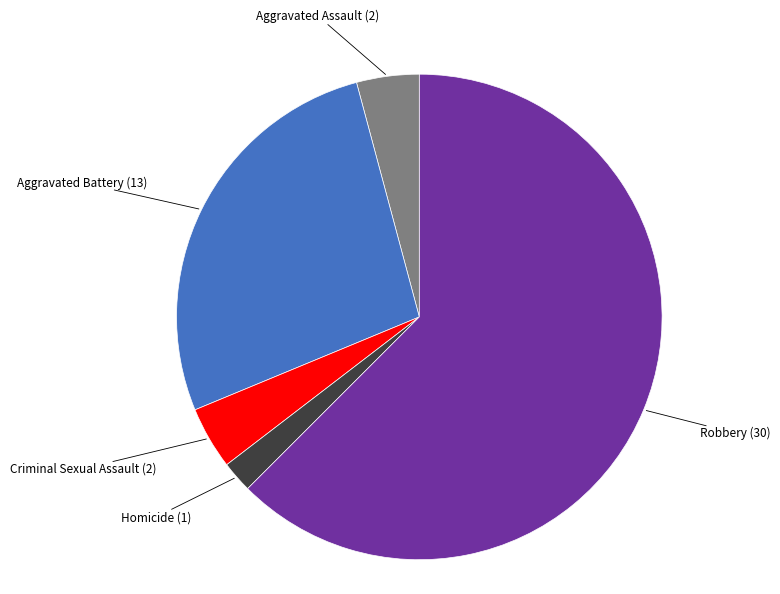

Do Aggravated Assault and Homicide together represent more than half of the pie?

No